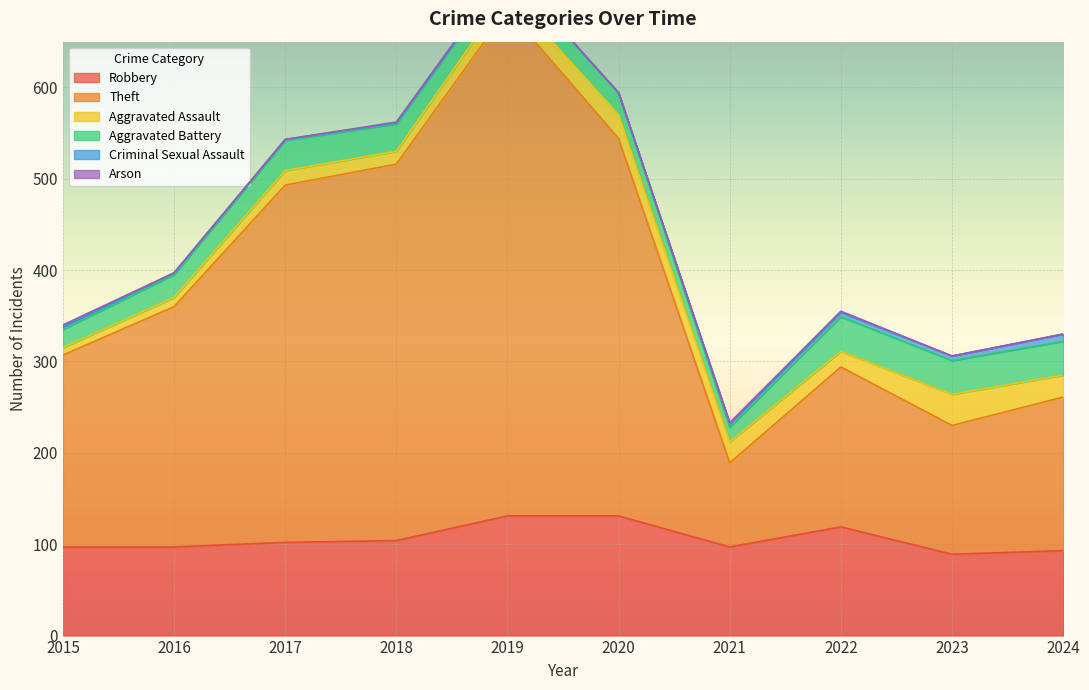

List the series in order of their peak value, highest first.

Theft, Robbery, Aggravated Battery, Aggravated Assault, Criminal Sexual Assault, Arson